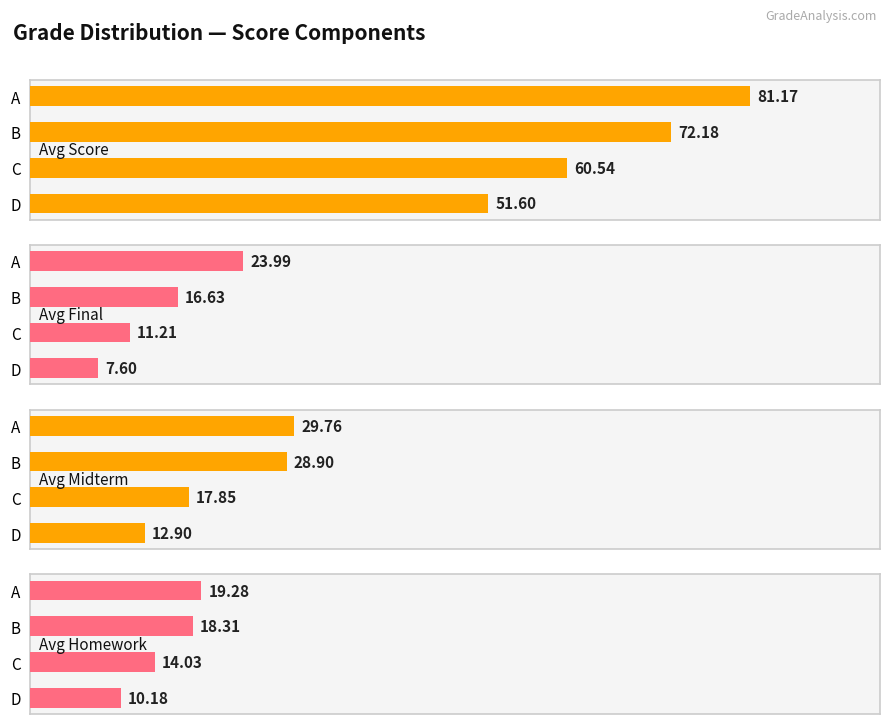

What are all the series names shown in the legend?

Avg Score, Avg Final, Avg Midterm, Avg Homework